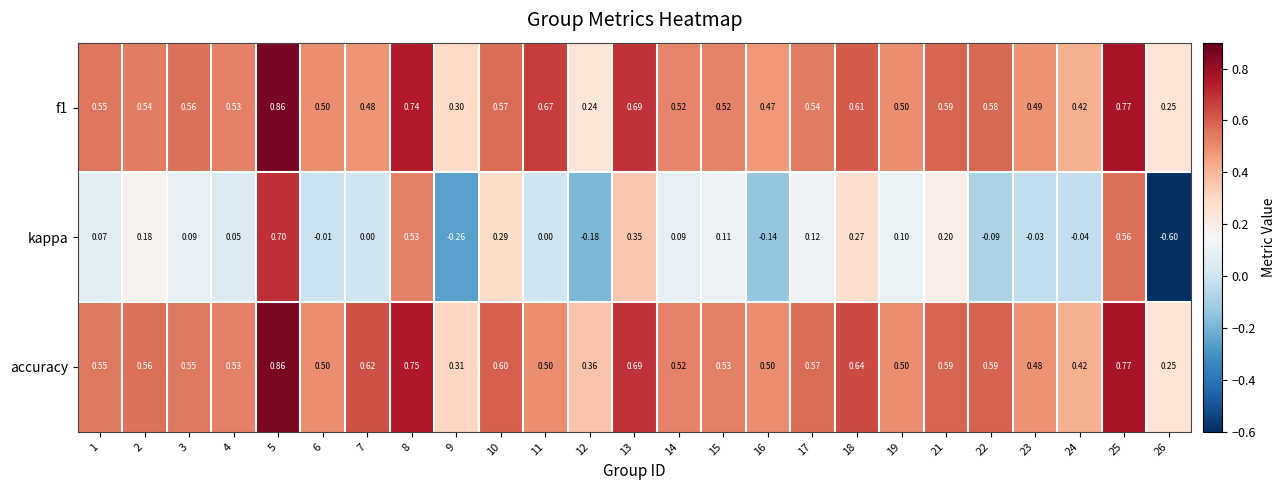

Which series has the widest spread of values?

kappa